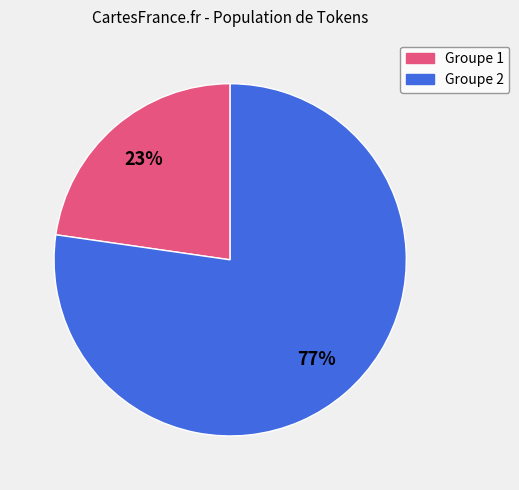

Is there any slice that represents more than half of the pie?

Yes